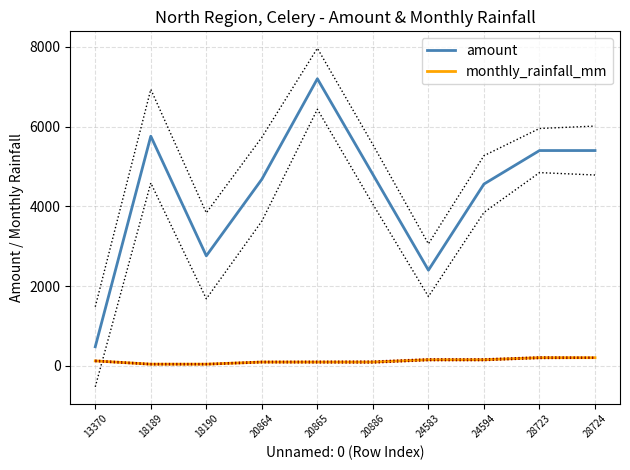

True or false: monthly_rainfall_mm and amount intersect in this chart.

False